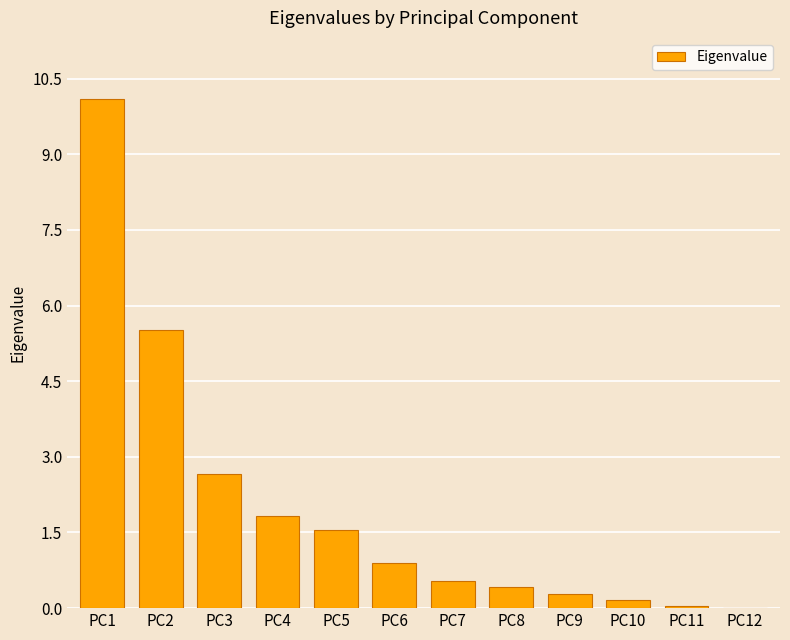

Does the chart contain stacked bars?

No